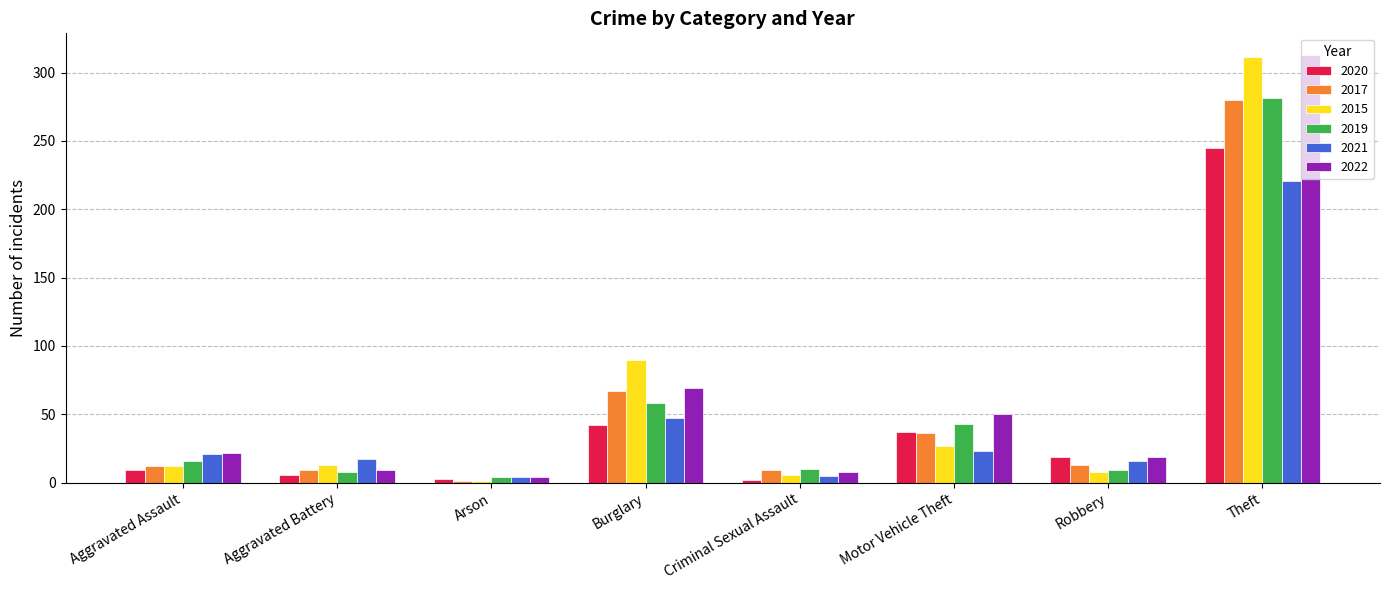

Read the 2017 value at Burglary, to the nearest 10.

70